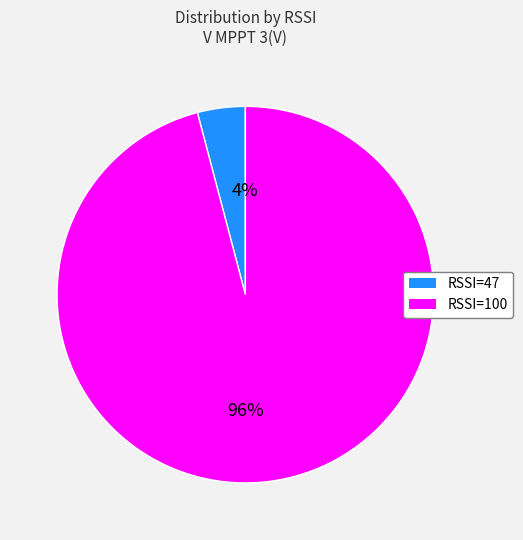

Is the sum of RSSI=47 and RSSI=100 greater than half?

Yes